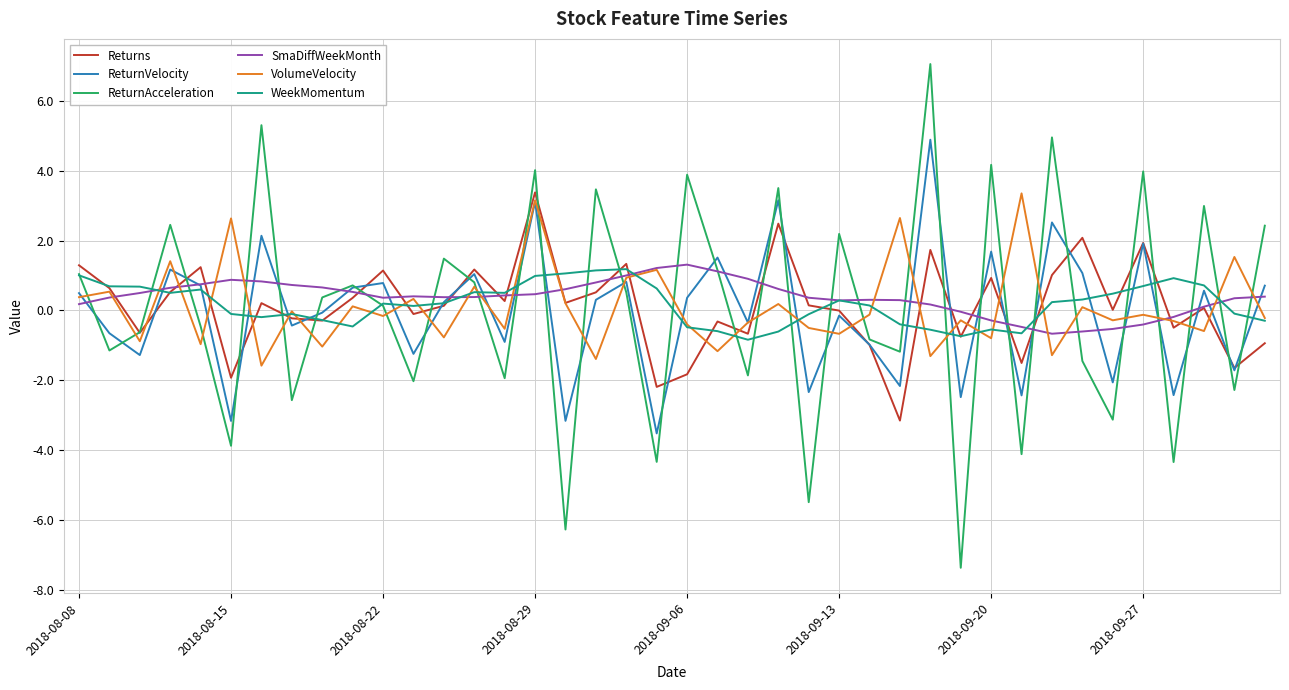

What is the smallest value displayed?

-7.4